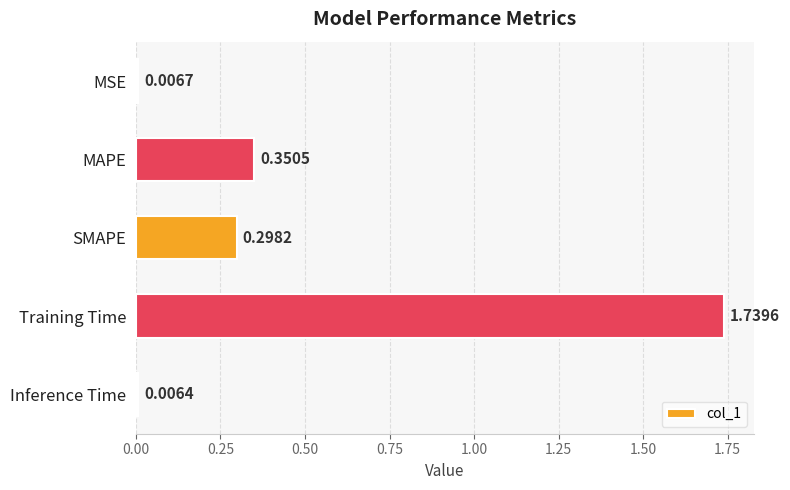

Rank the categories by value from lowest to highest.

Inference Time, MSE, SMAPE, MAPE, Training Time